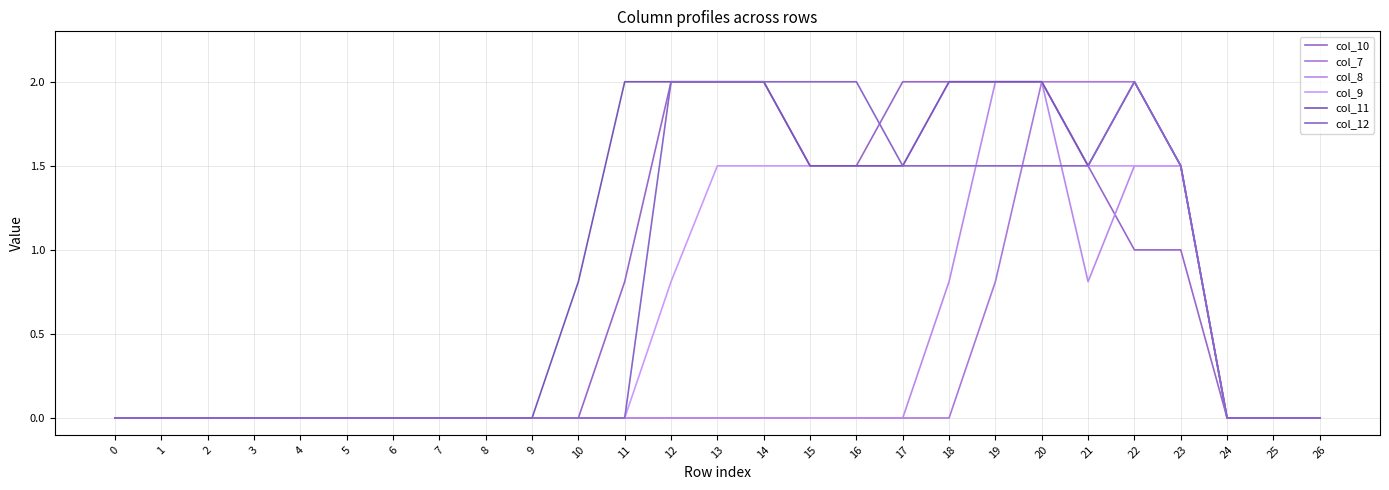

The col_9 series shows 2.9 at 20. True or false?

False